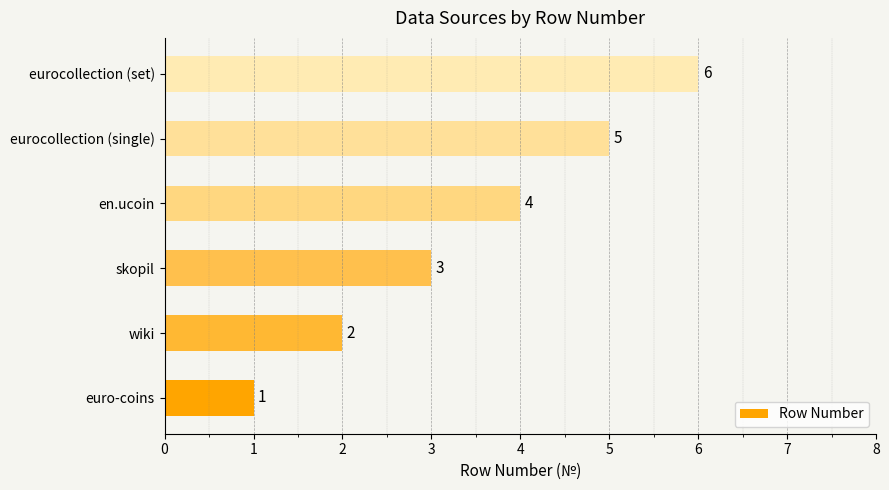

Approximately how many times larger is the value at en.ucoin compared to skopil?

1.3